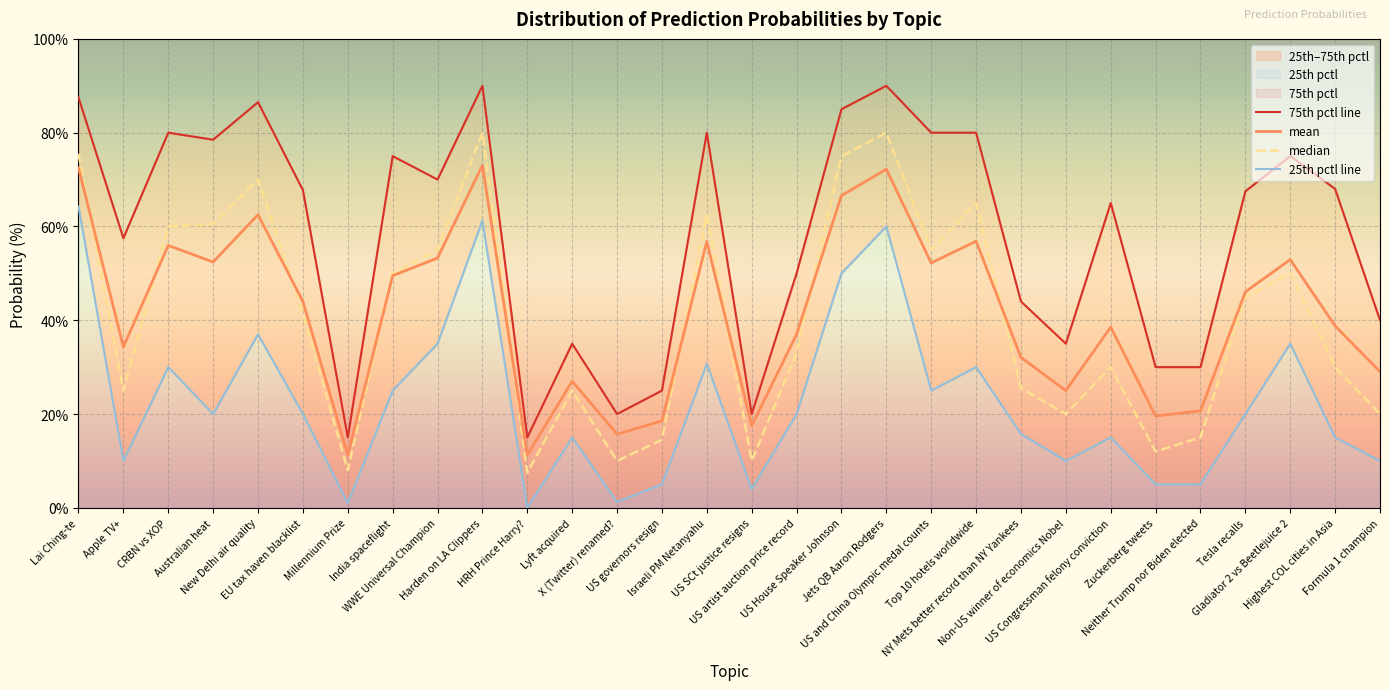

What is the label of the 10th point from the left?

Harden on LA Clippers